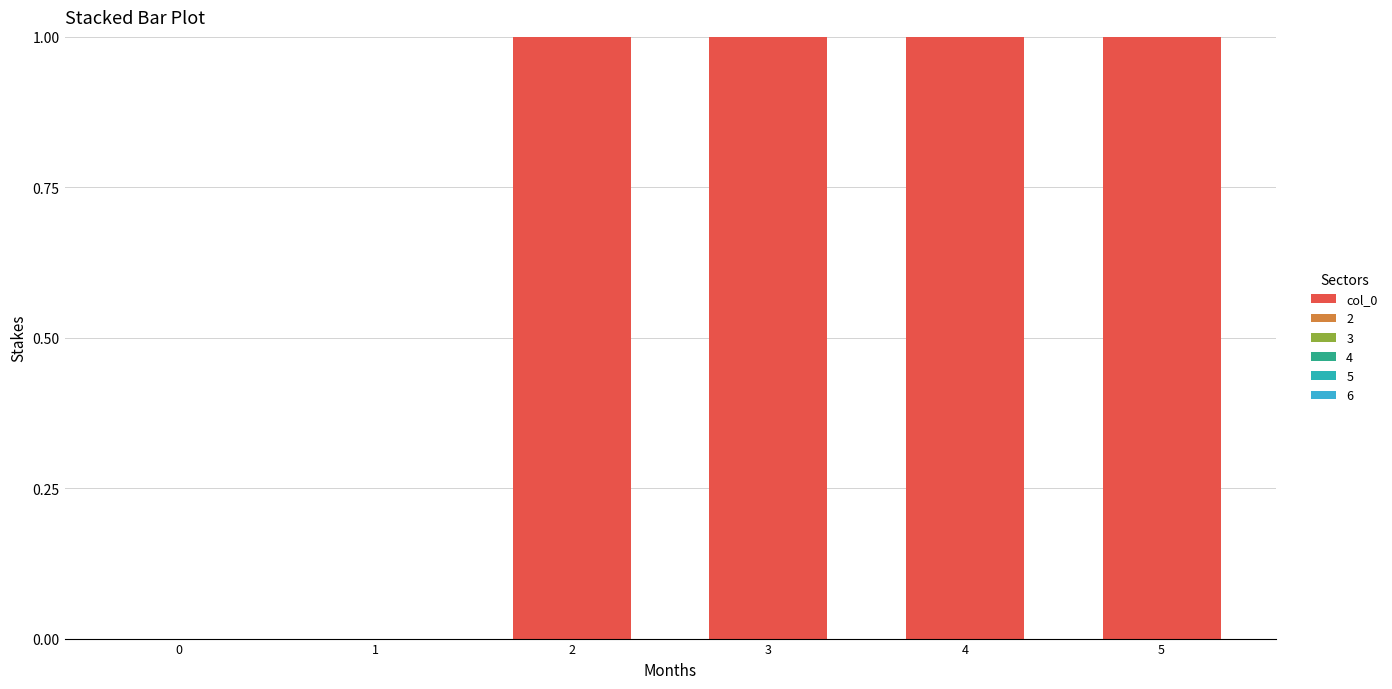

List the labels in order of value, largest first.

2, 3, 4, 5, 0, 1